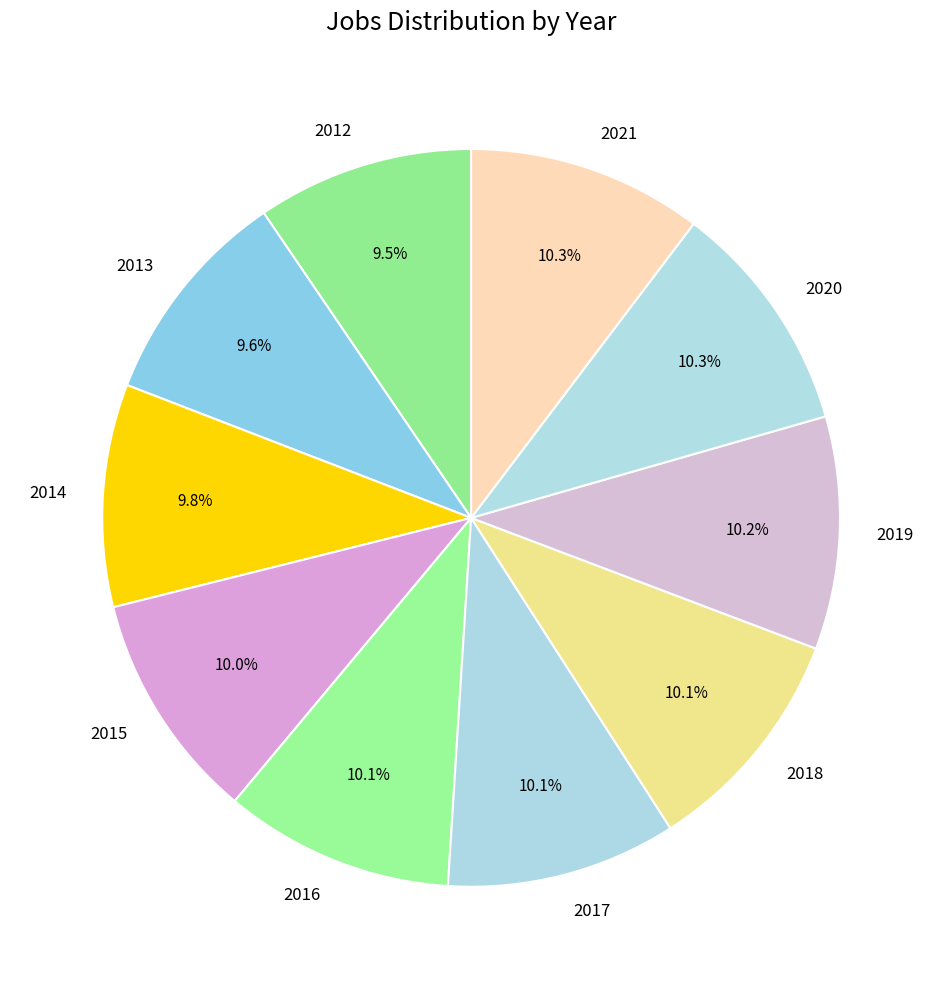

What portion of the pie excludes 2021?

89.7%